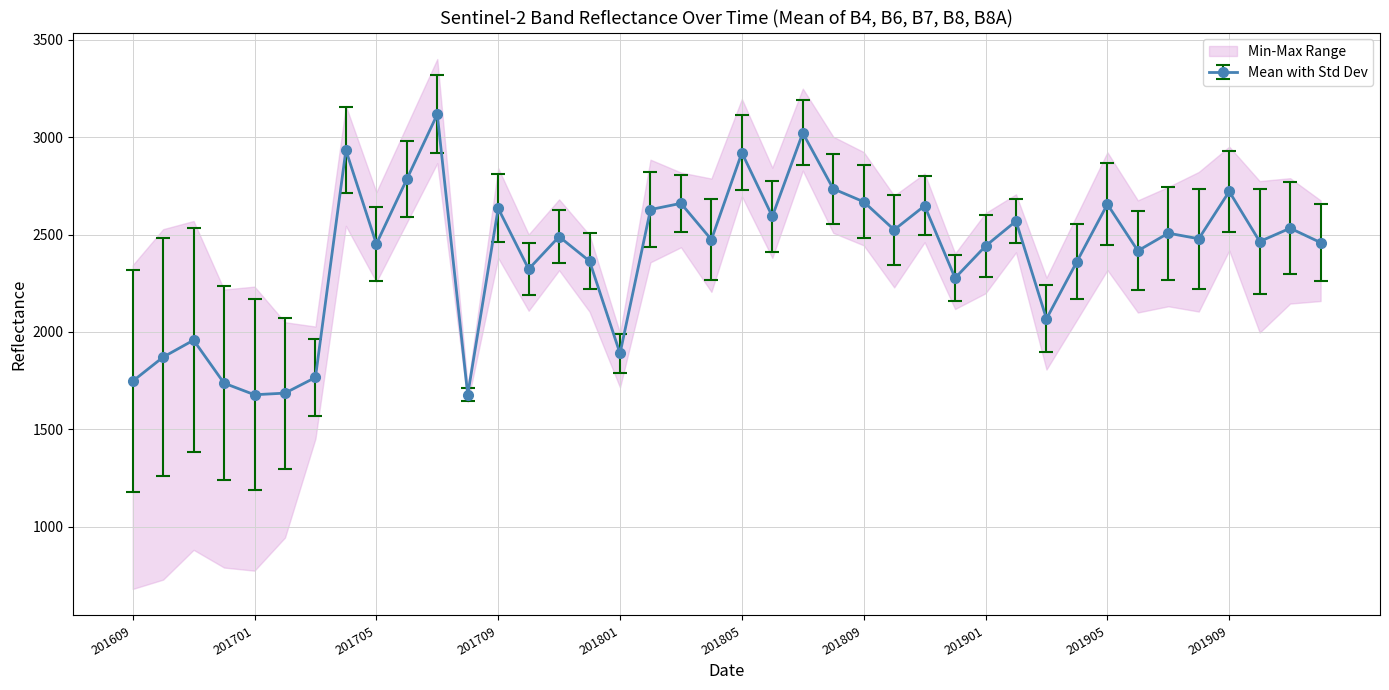

Between 201702 and 201809, which series saw the biggest shift?

B4